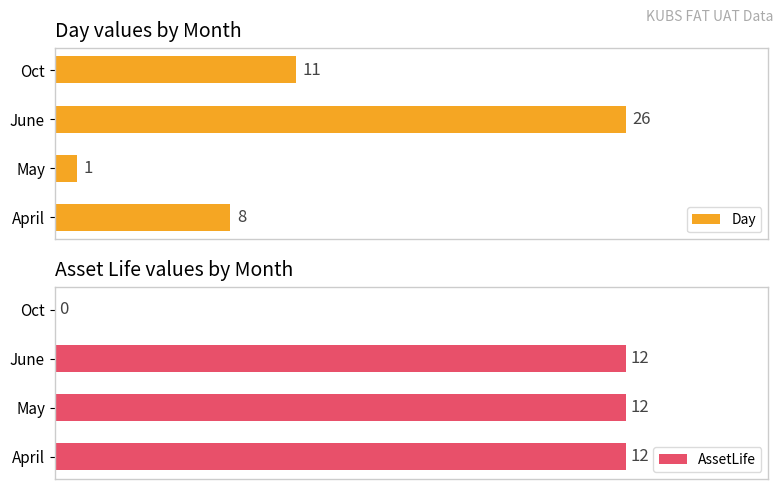

What is the sum of all AssetLife values?

36